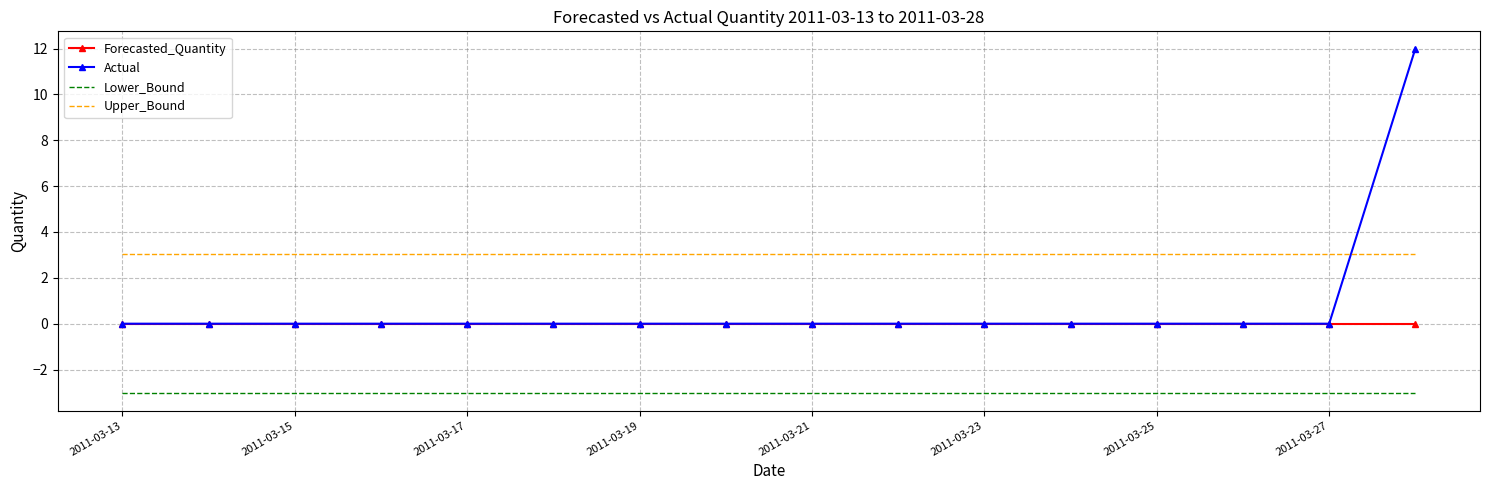

True or false: Forecasted_Quantity and Lower_Bound cross at least once.

False